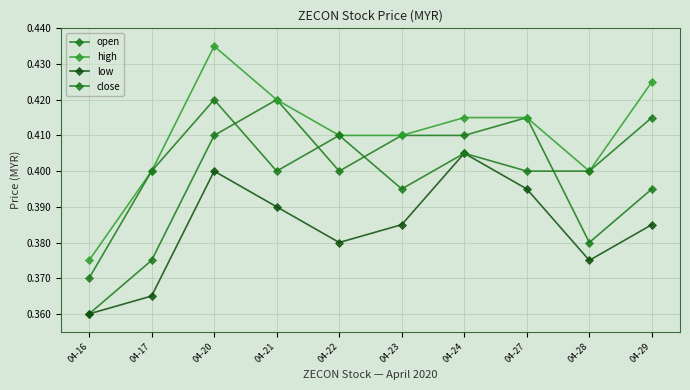

How many series are shown in this chart?

4